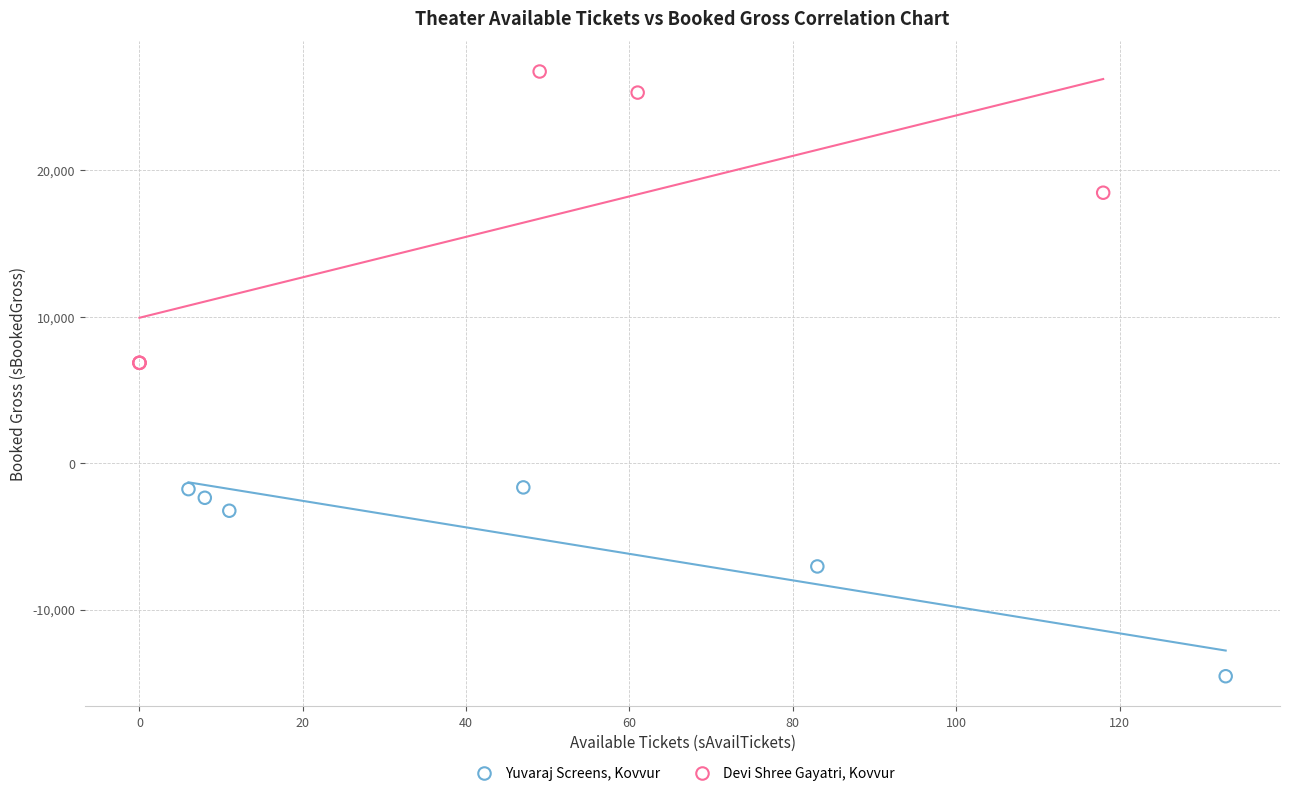

Which series contains the highest Y value?

Devi Shree Gayatri, Kovvur